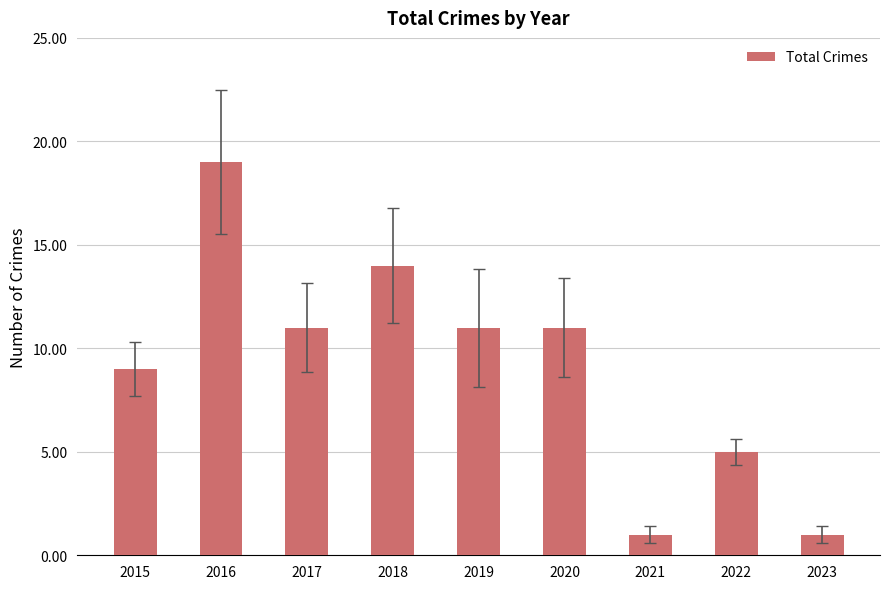

What is the difference between the second highest and second lowest values?

13